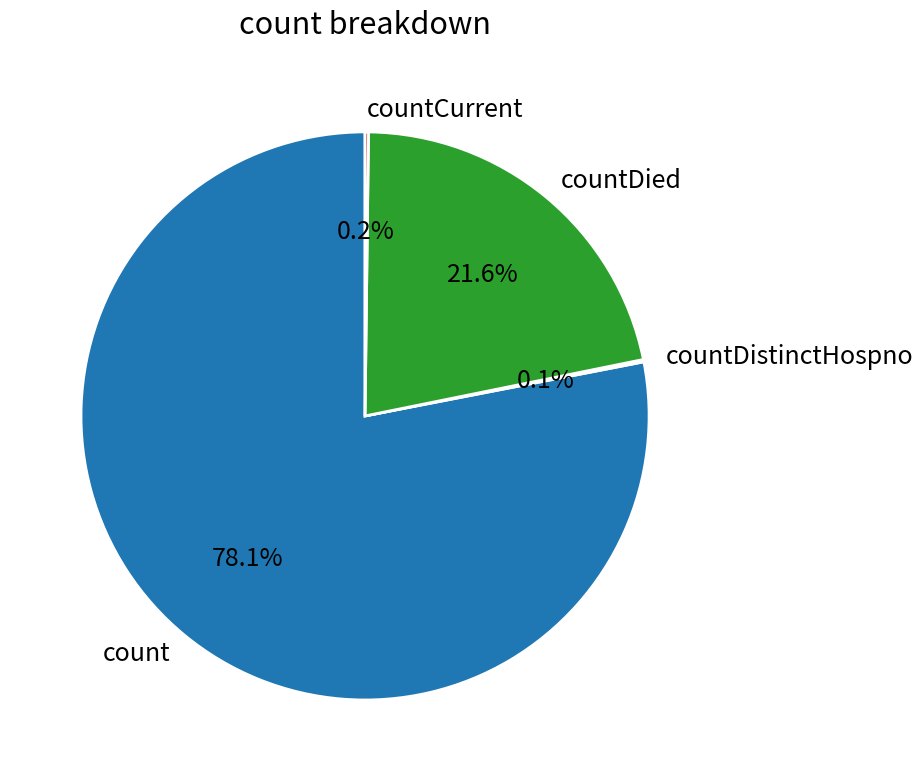

Which category has the biggest portion of the pie?

count